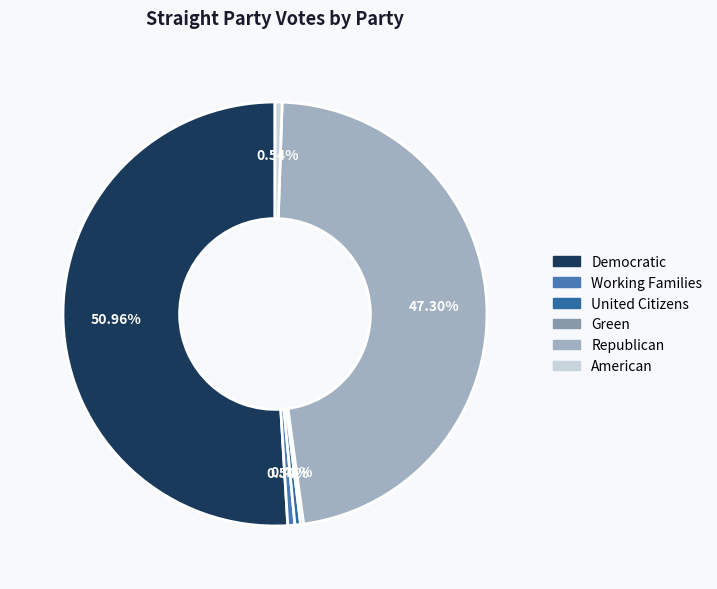

How many segments does this pie chart have?

6